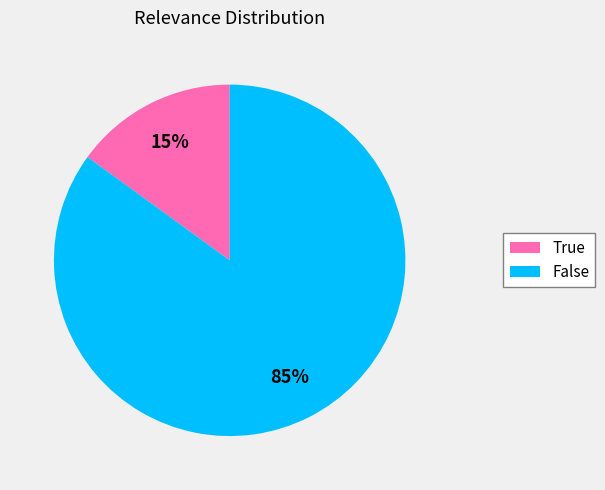

Which has a higher value, True or False?

False